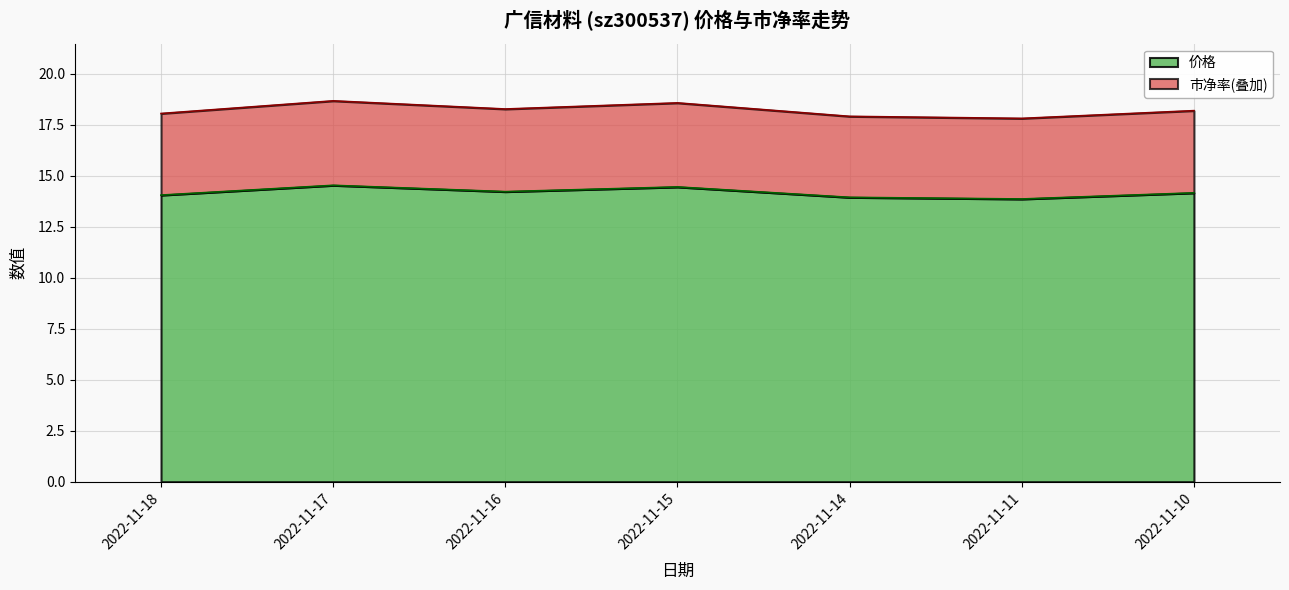

What is the average value of the 价格 series?

14.2